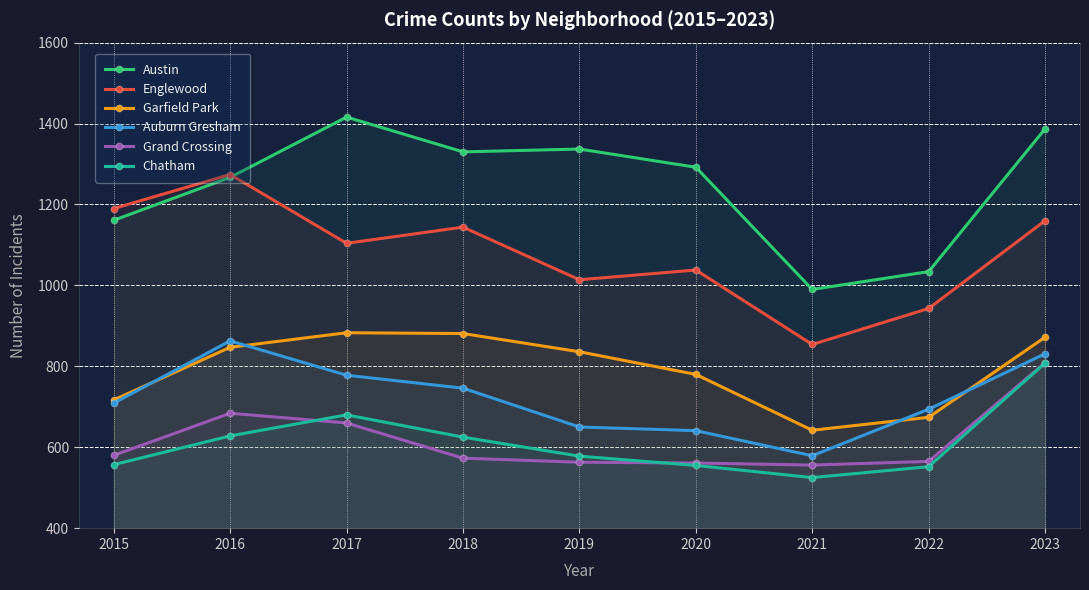

What is the sum of all Garfield Park values?

7132